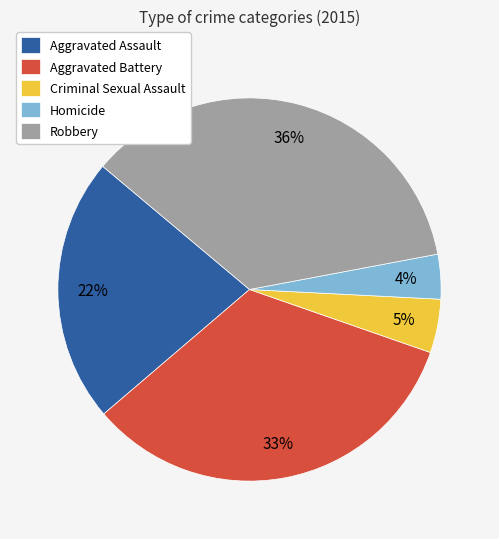

To the nearest percent, what is the difference between the largest and smallest slice percentages?

32%